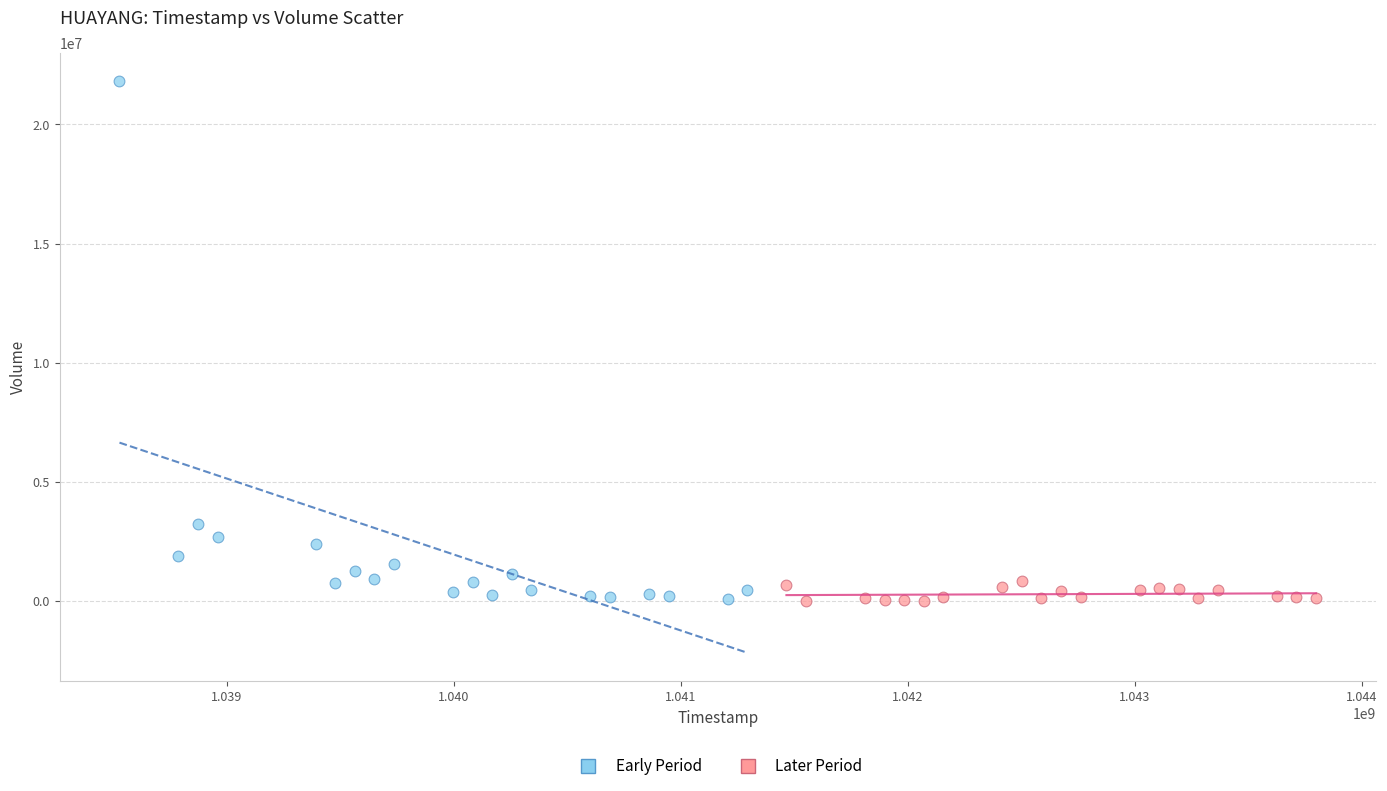

Which series reaches the maximum Y coordinate?

Early Period